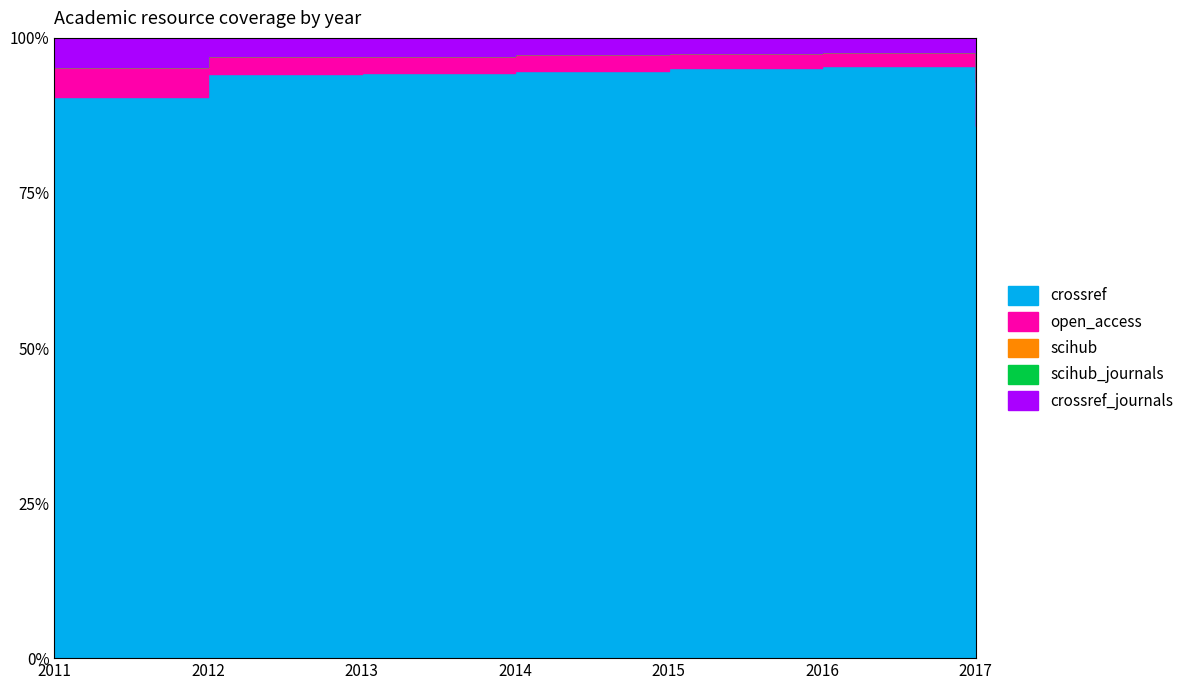

Where is scihub nearest to the value 0?

2011